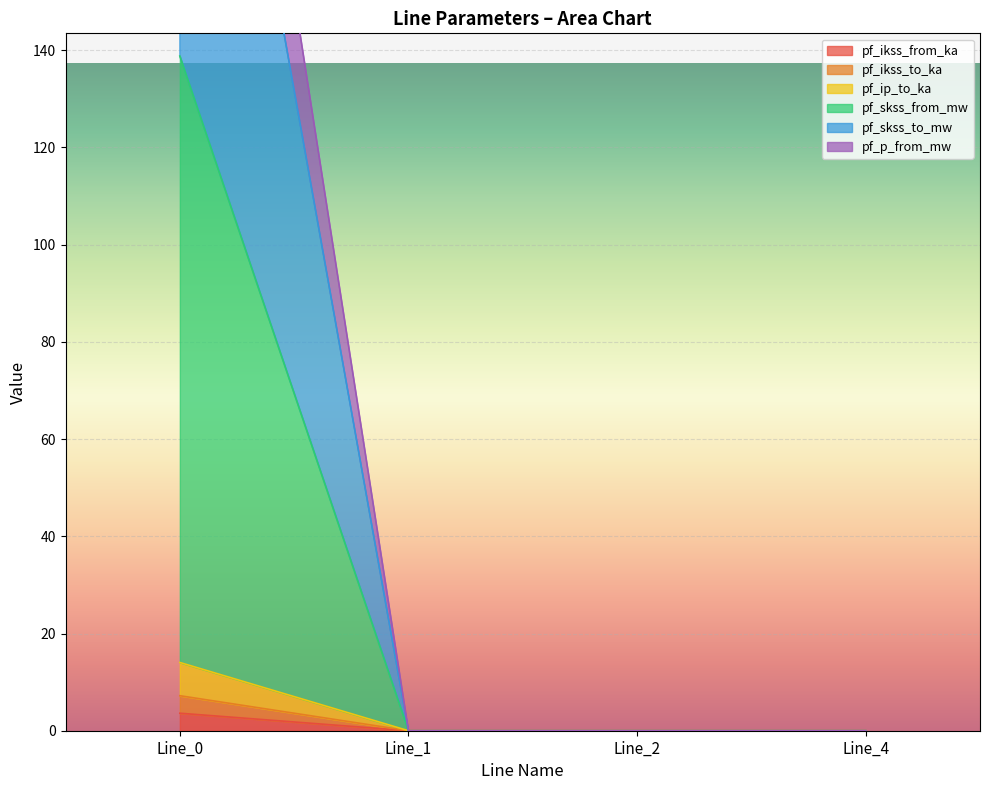

The value of pf_ip_to_ka at Line_0 is 7.2. True or false?

True